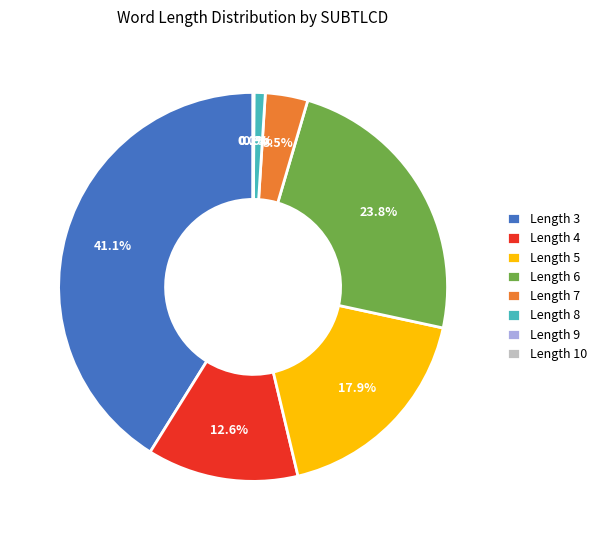

Which has a higher value, Length 8 or Length 7?

Length 7